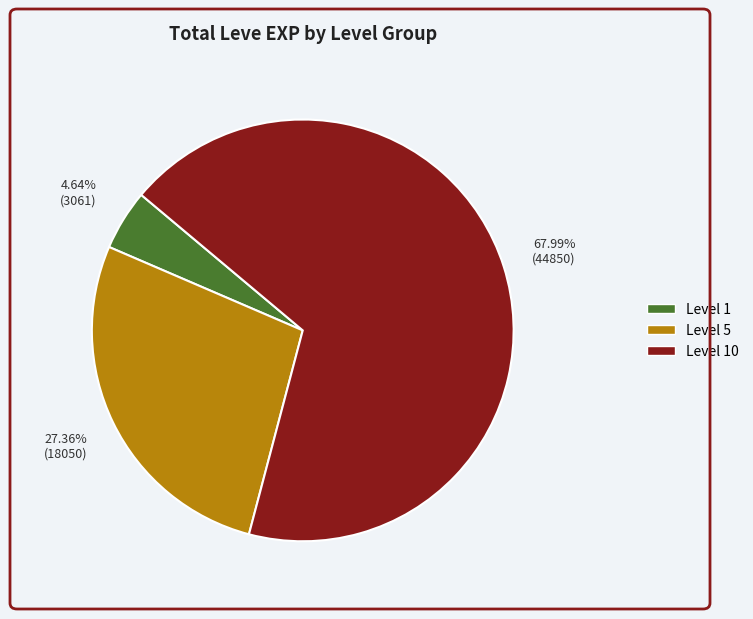

Does any single category account for the majority?

Yes